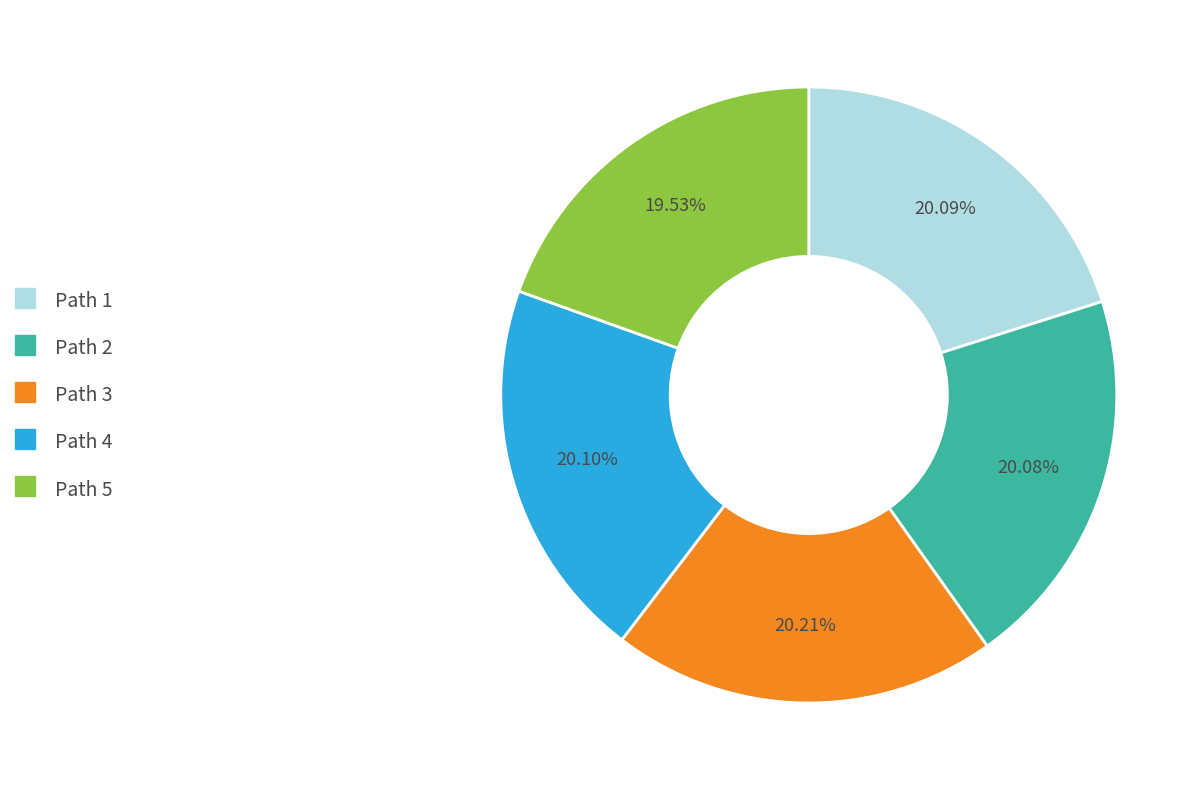

What percentage is NOT represented by Path 2?

79.9%